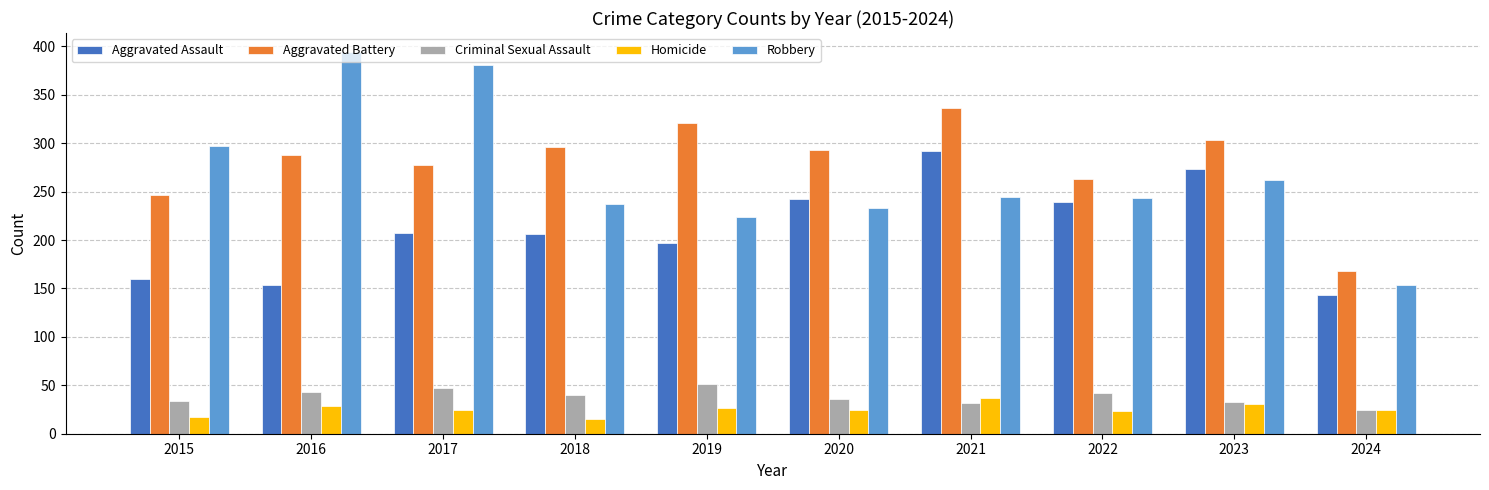

What are all the series names shown in the legend?

Aggravated Assault, Aggravated Battery, Criminal Sexual Assault, Homicide, Robbery